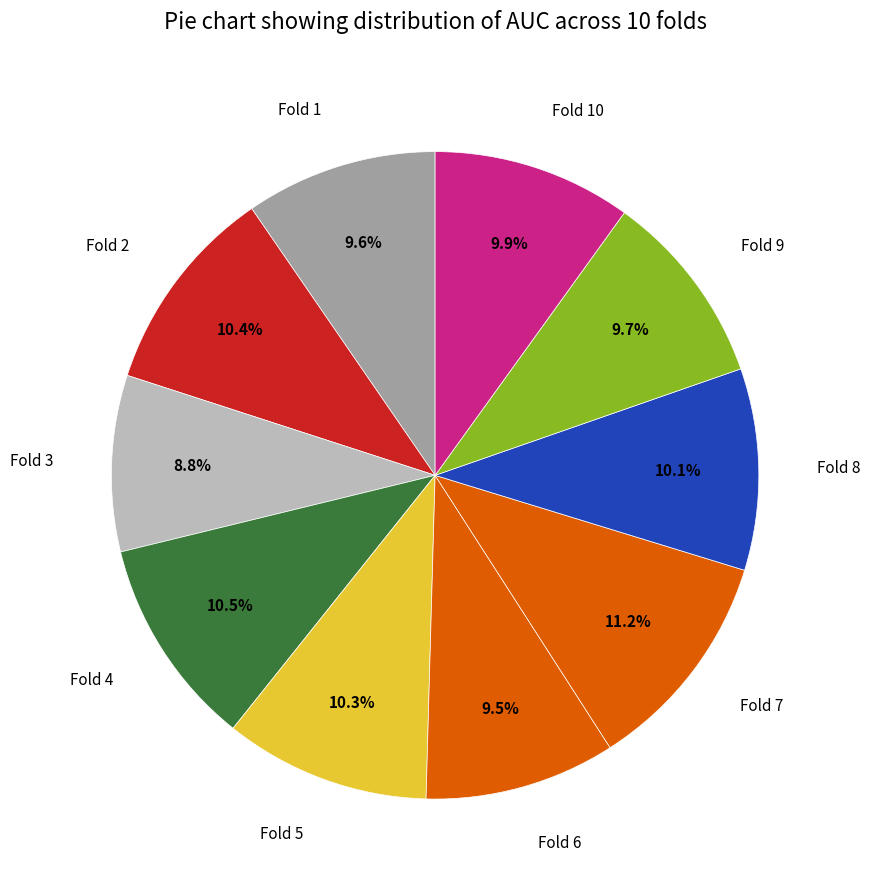

What is the largest slice in the pie chart?

Fold 7